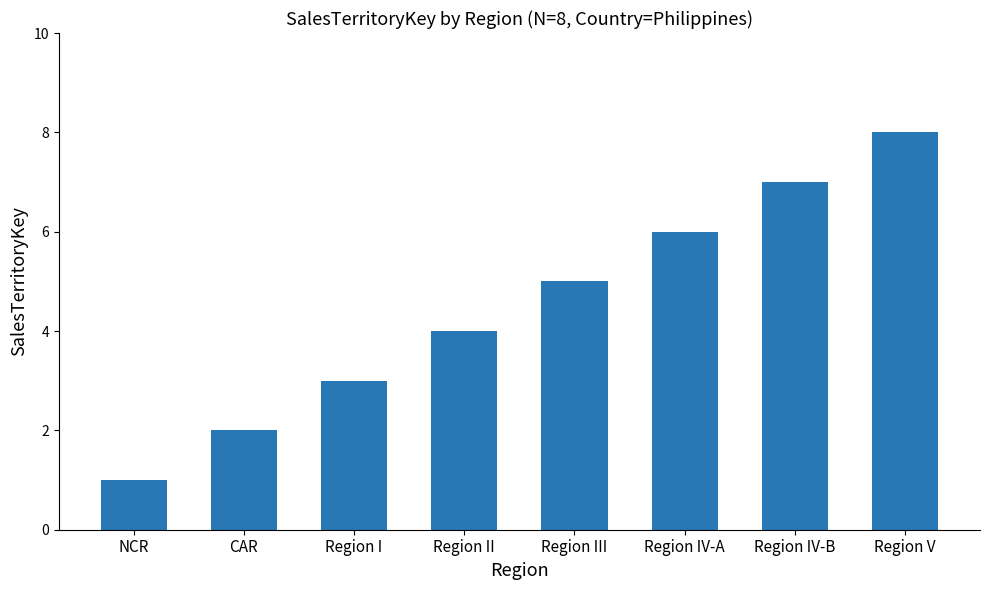

What is the greatest value displayed?

8